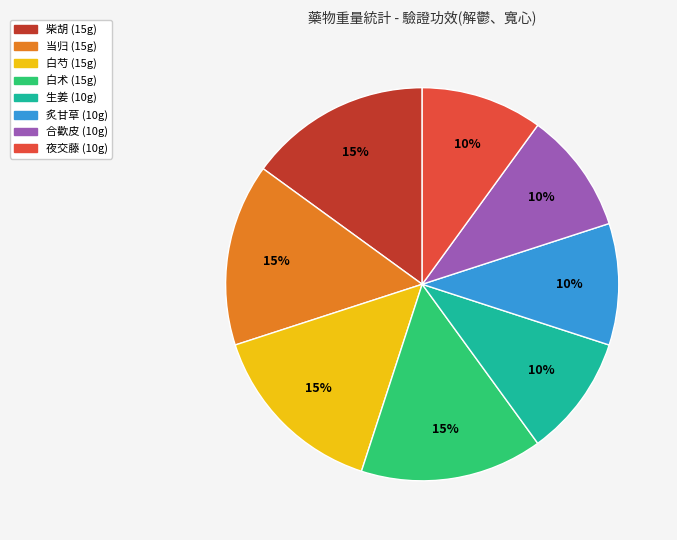

Is 炙甘草 the majority of the pie?

No